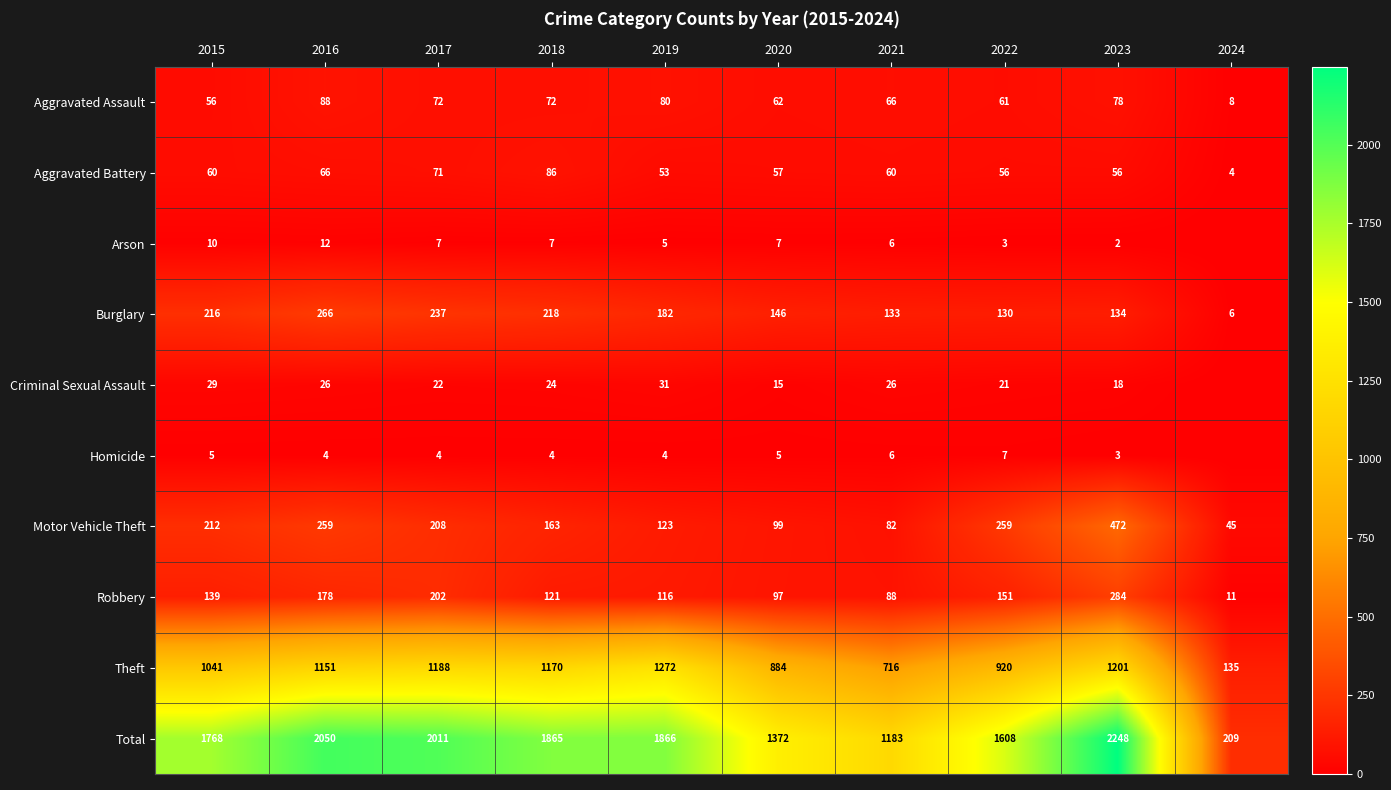

The Motor Vehicle Theft series shows 140 at 2020. True or false?

False